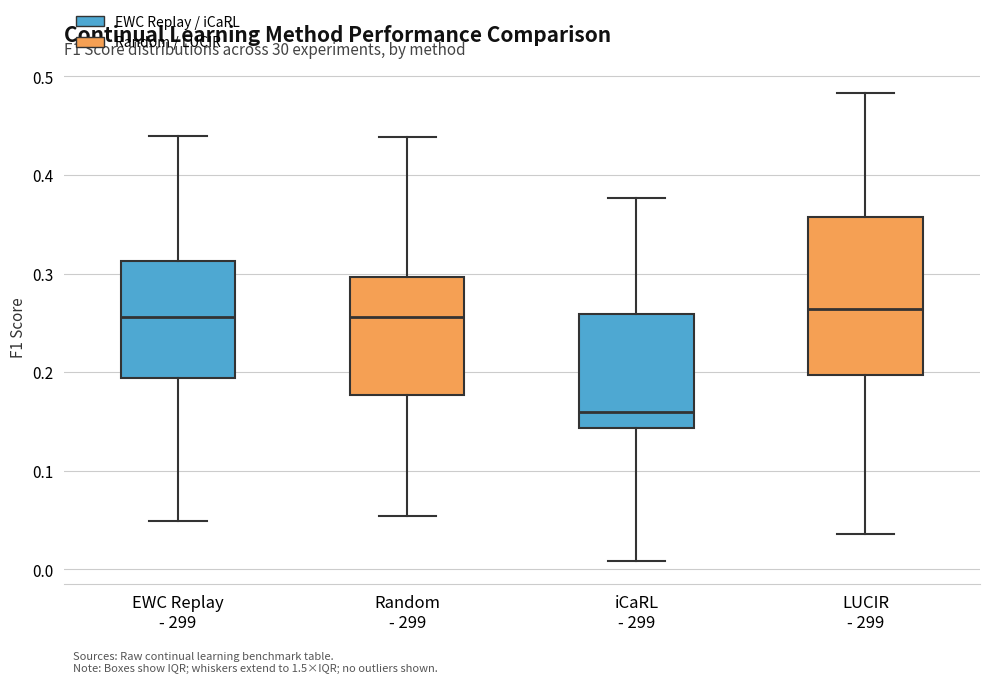

Comparing the boxes themselves (not the whiskers), which one is the tallest?

LUCIR - 299